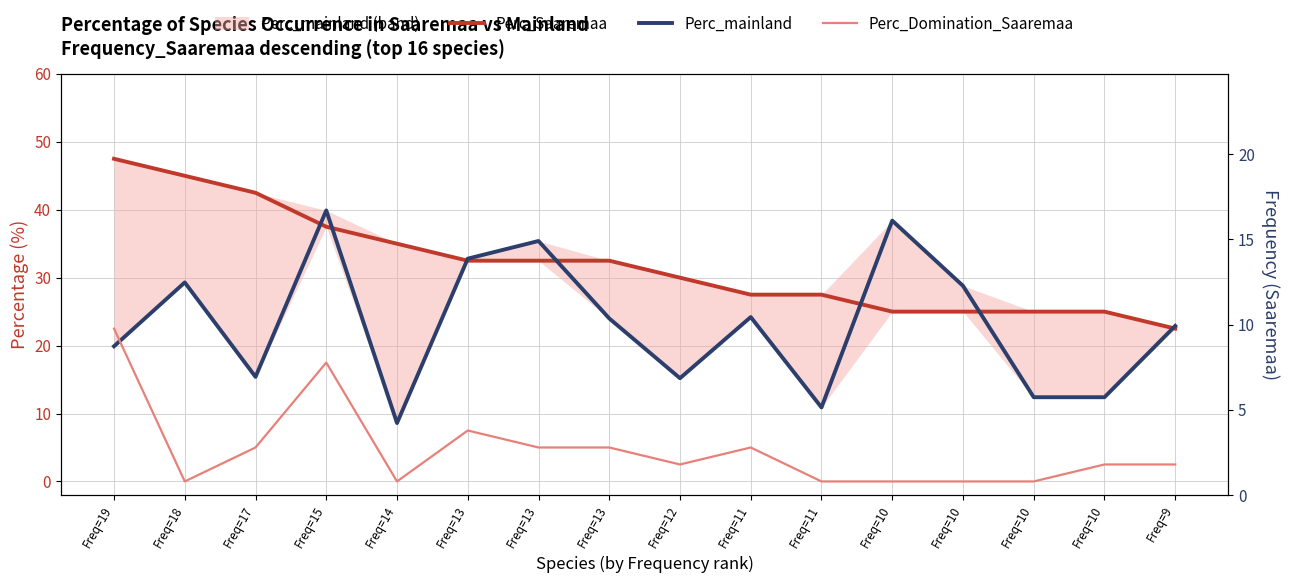

What is the sum of all Perc_Saaremaa values?

512.5